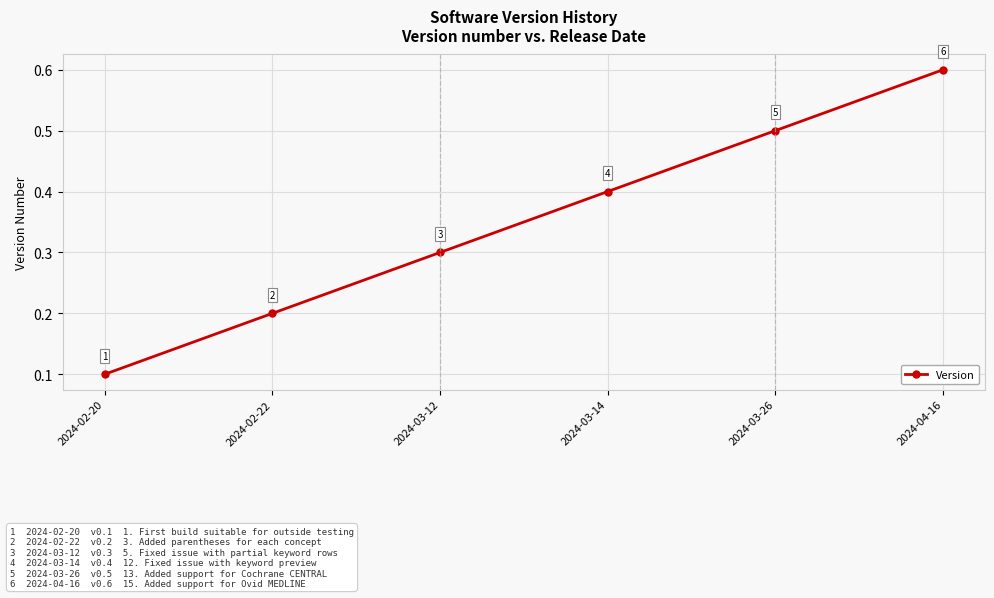

Is this an area chart (filled region under the line)?

No